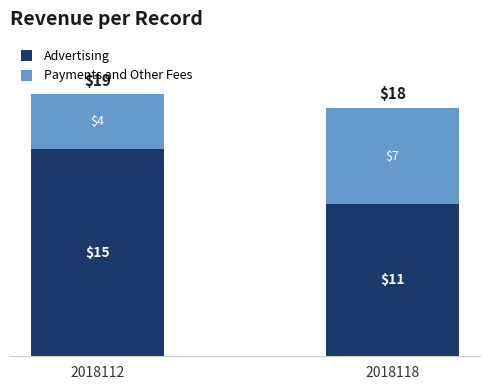

What is the sum of all Advertising values?

26